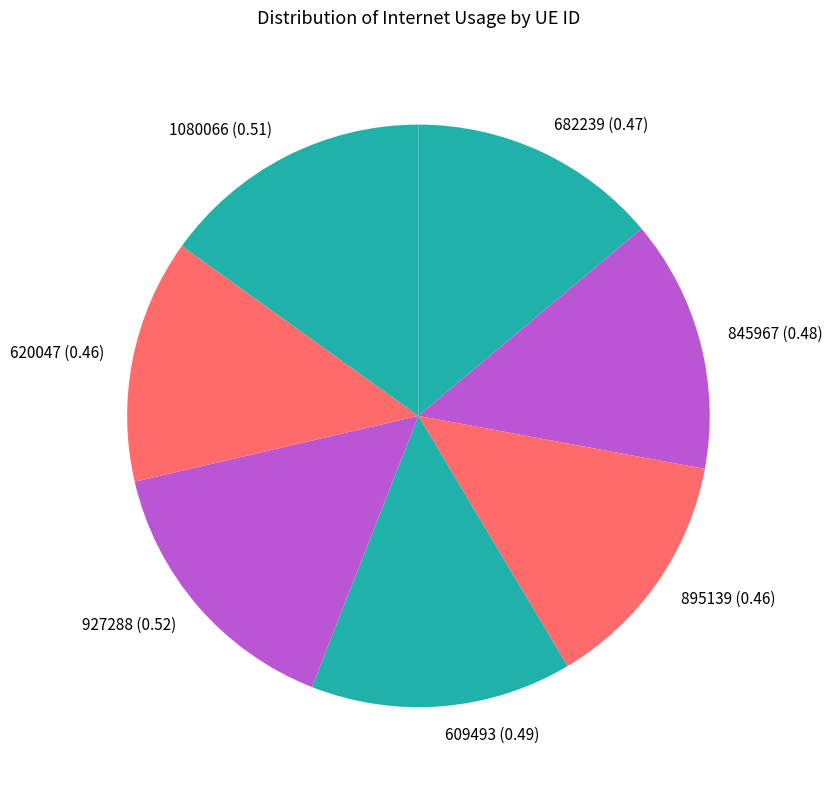

Which has a higher value, 927288 or 620047?

927288